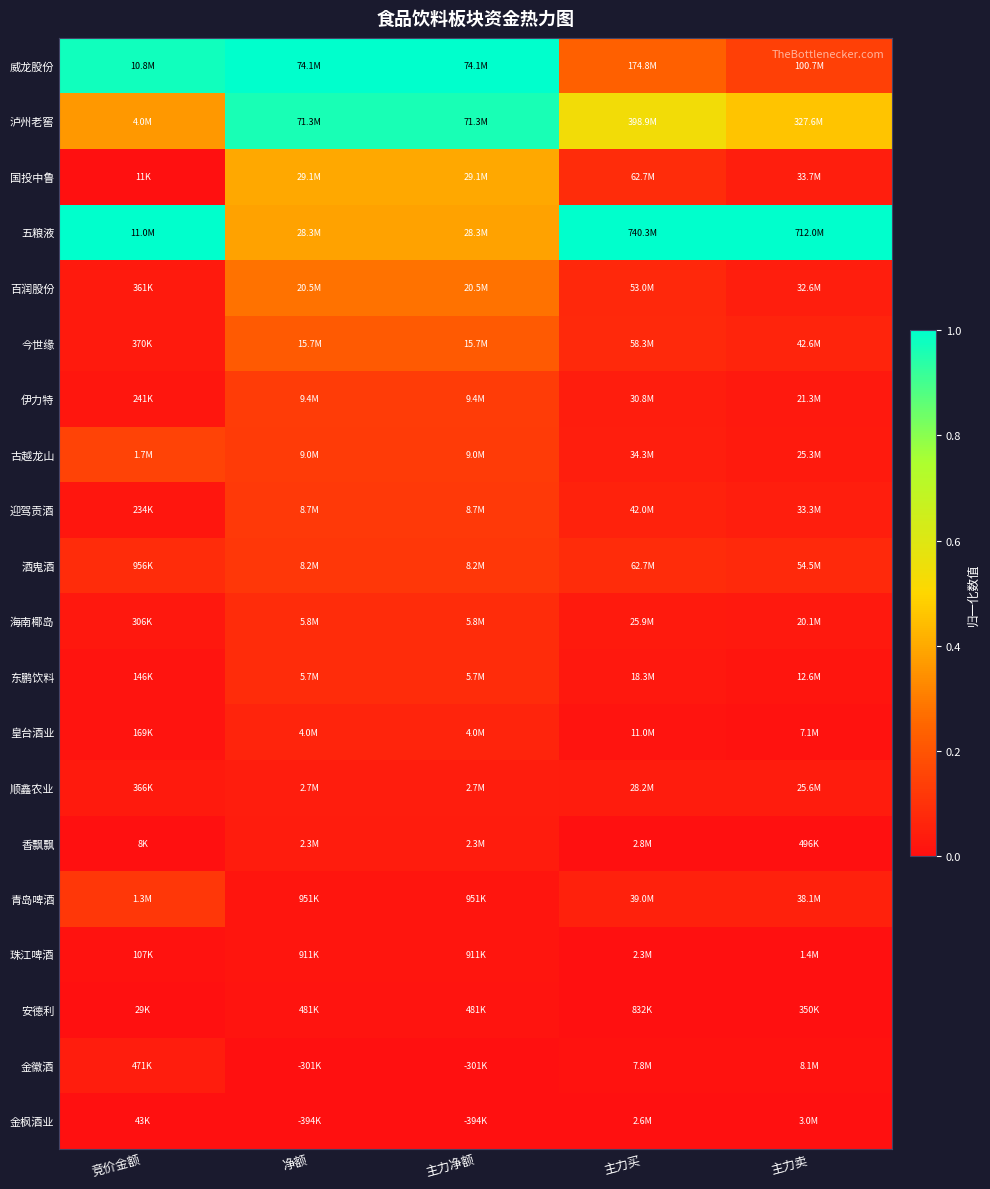

What is the maximum value shown in the chart?

1.0